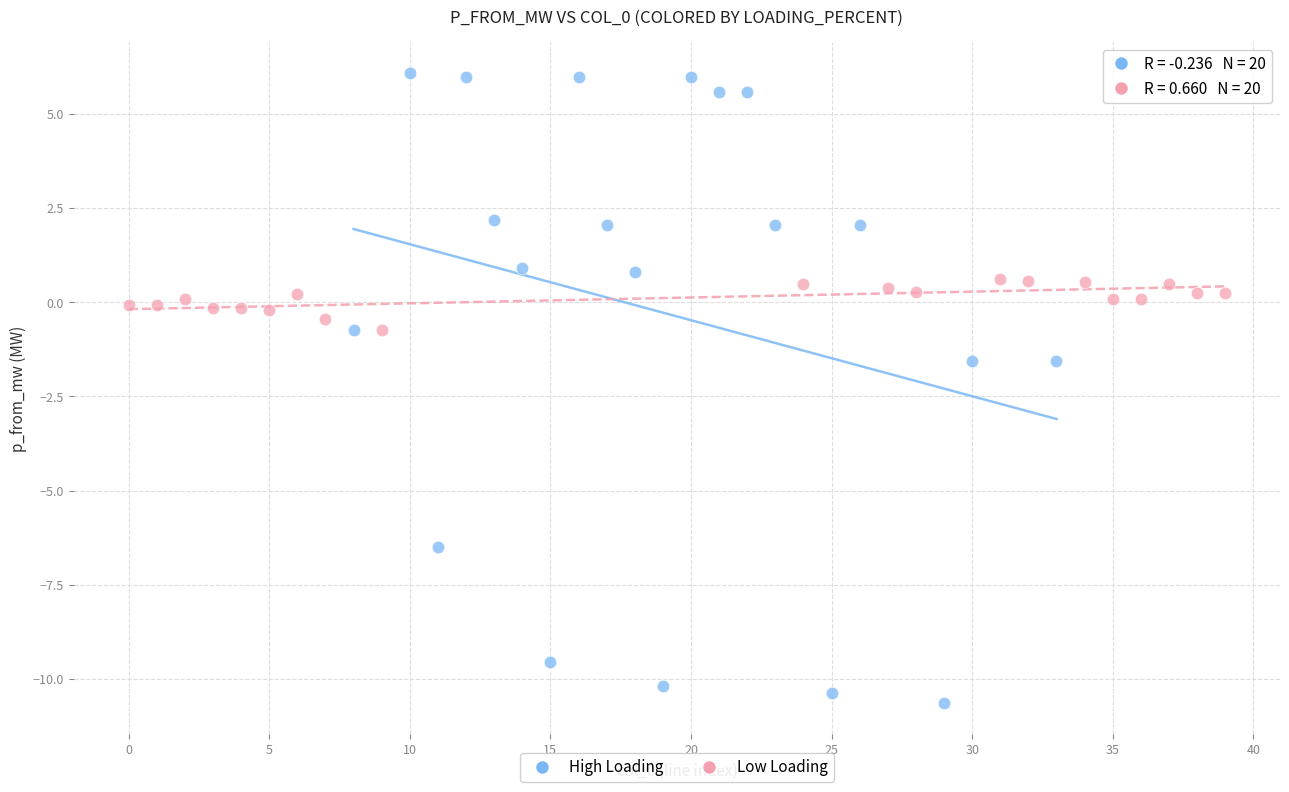

Which series has the widest spread of Y values?

High Loading